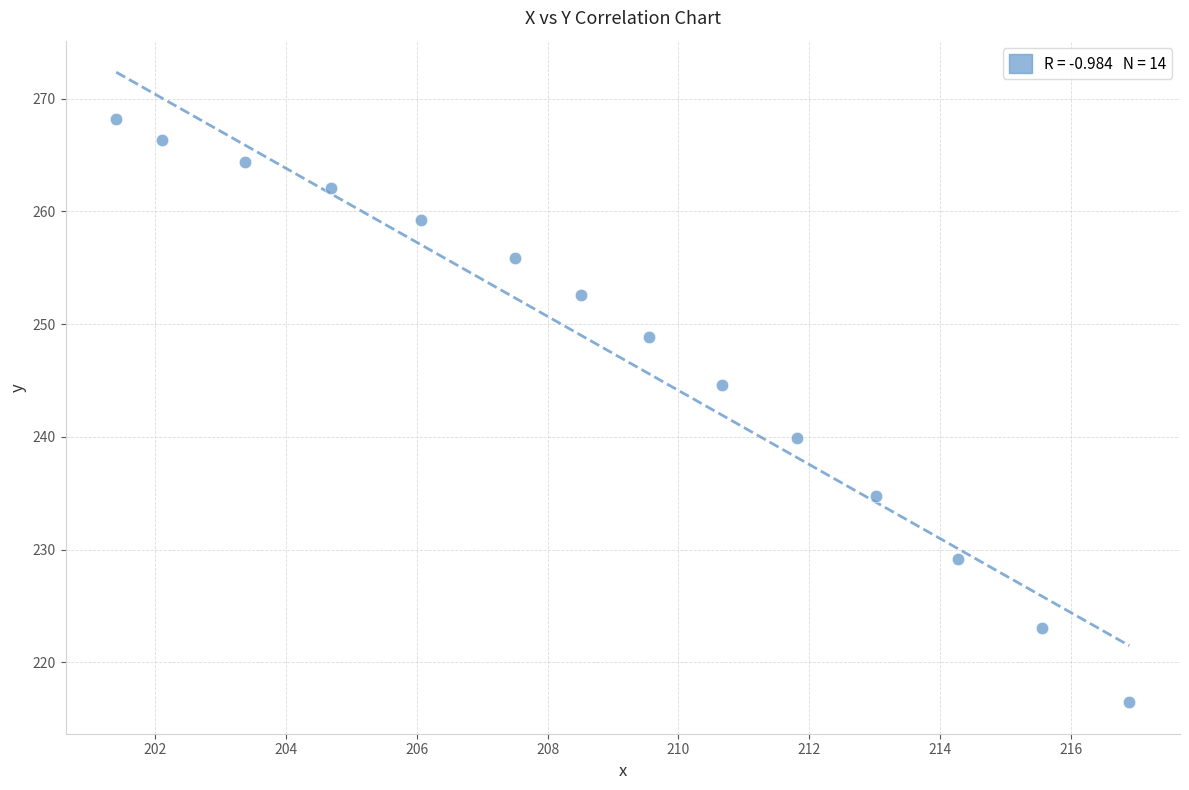

What is the range of Y values (max minus min)?

51.7